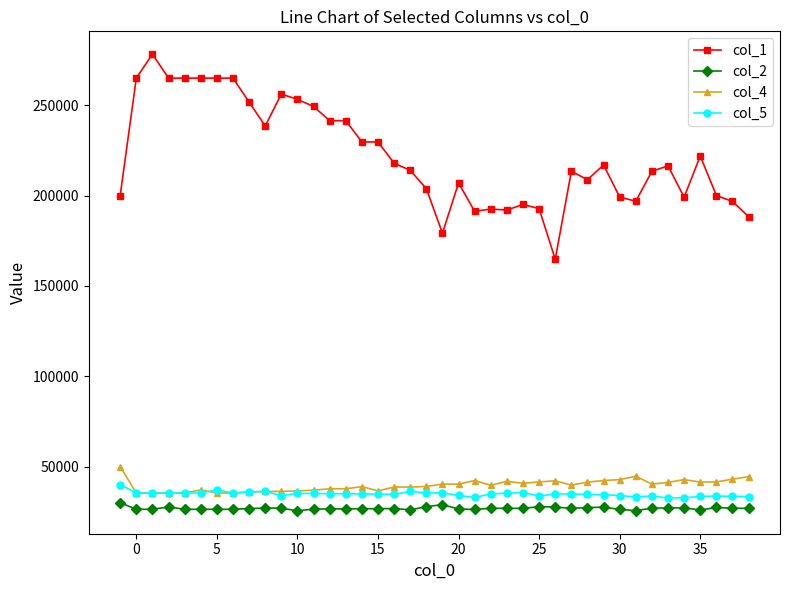

Is this an area chart (filled region under the line)?

No